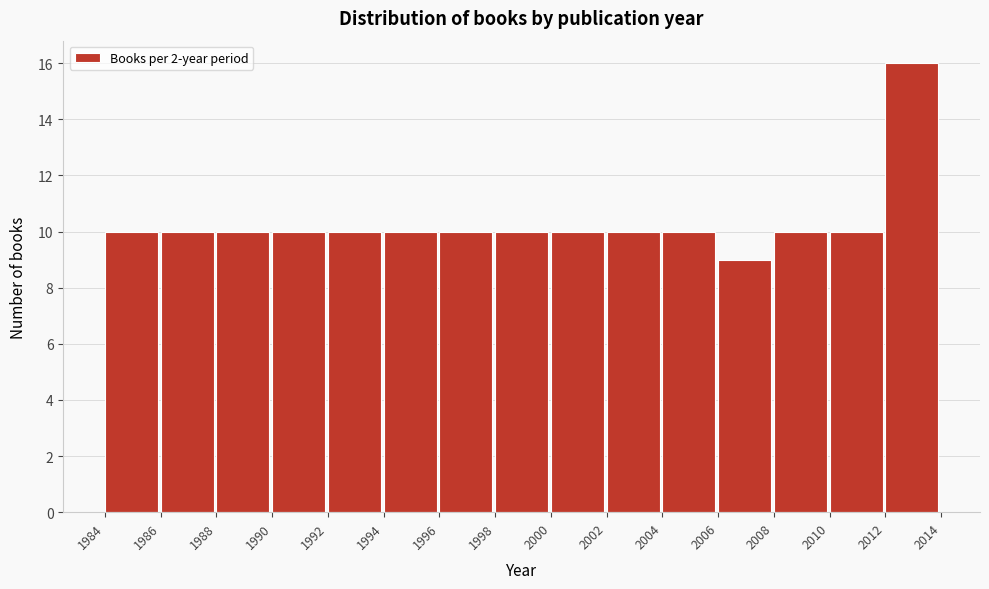

How tall is the bar that spans 2010 to 2012 on the x-axis? The values are not printed on the chart, so give them approximately, as read against the axis.

10